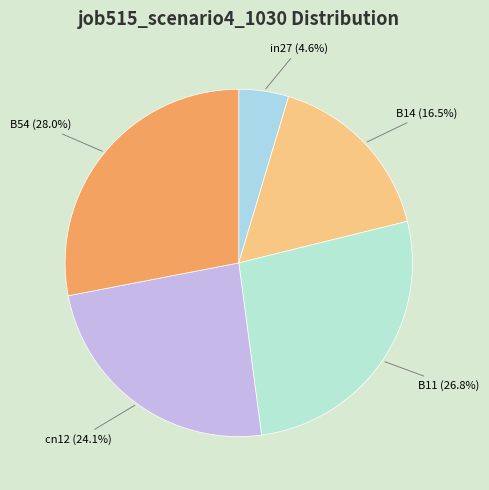

Does B11 represent more than half of the total?

No